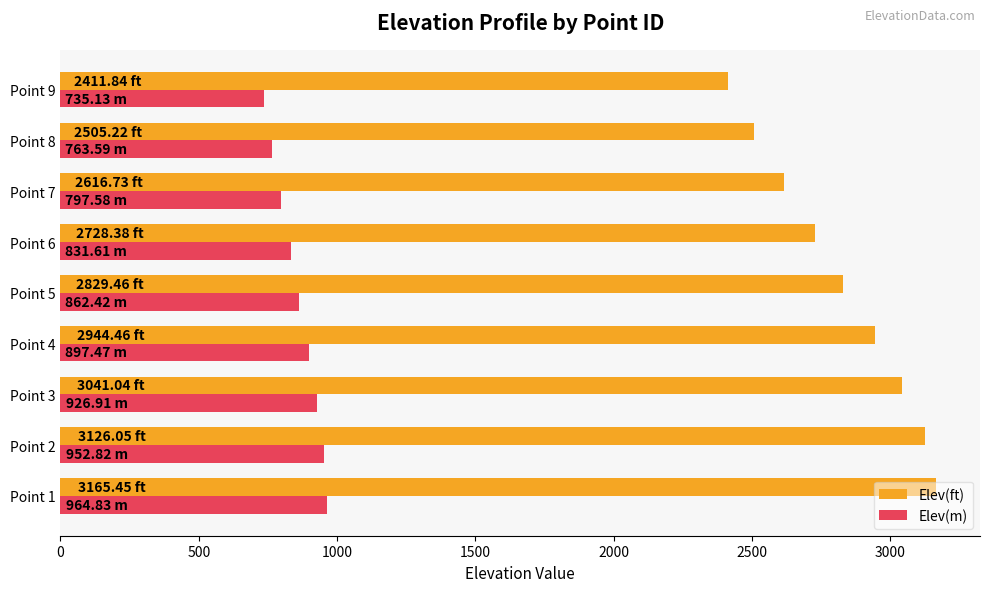

Which series has the largest range (max minus min)?

Elev(ft)